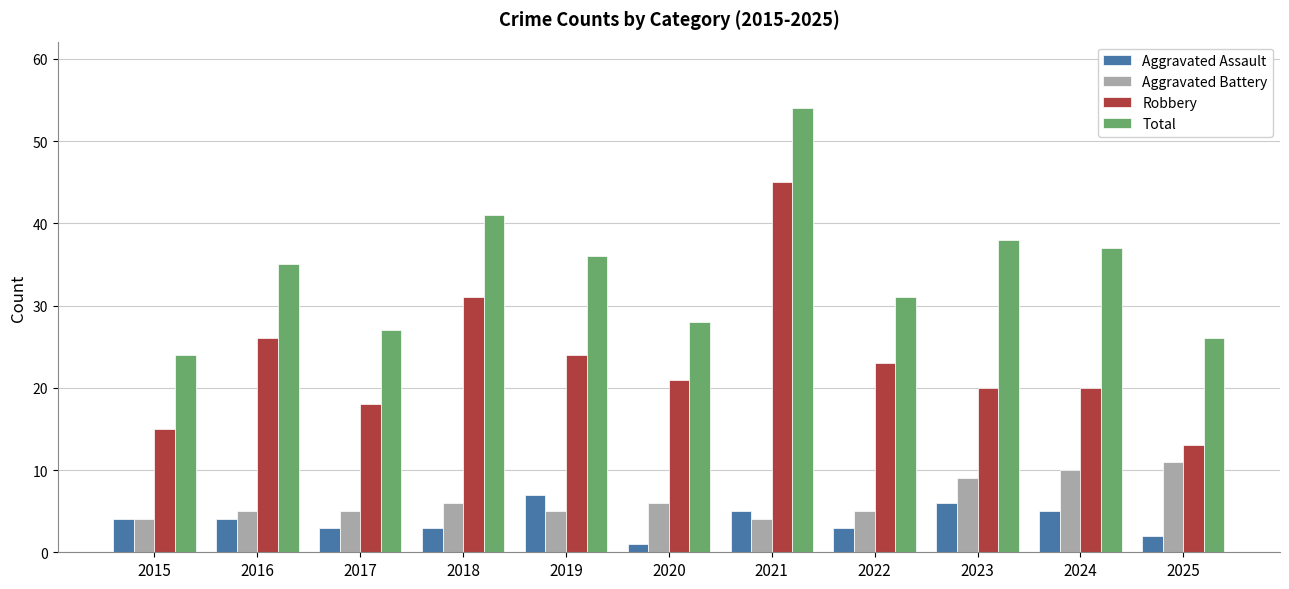

What is the minimum value shown in the chart?

1